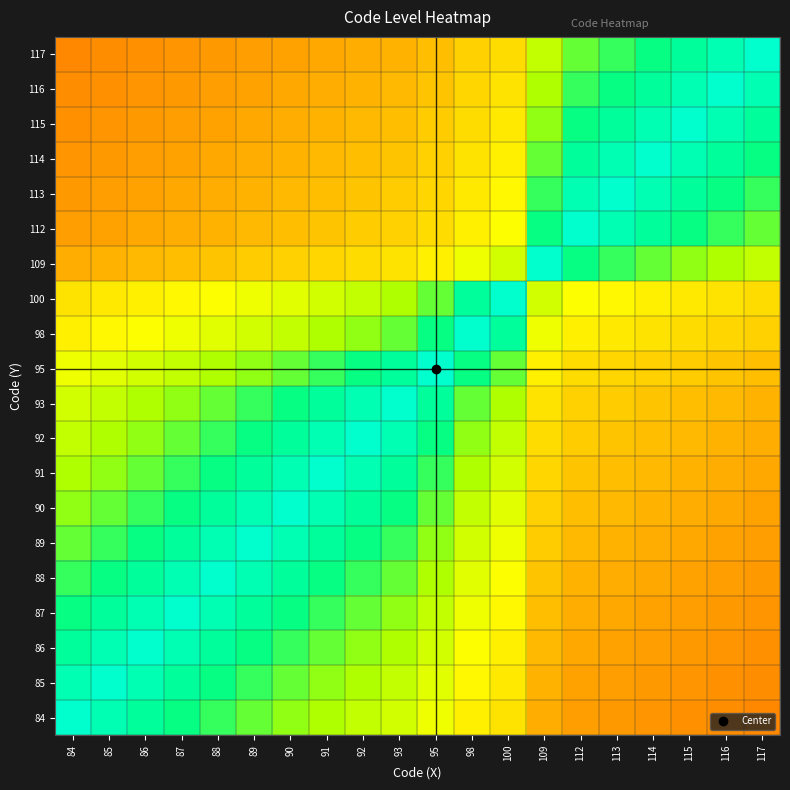

Count the number of categories in the chart.

20